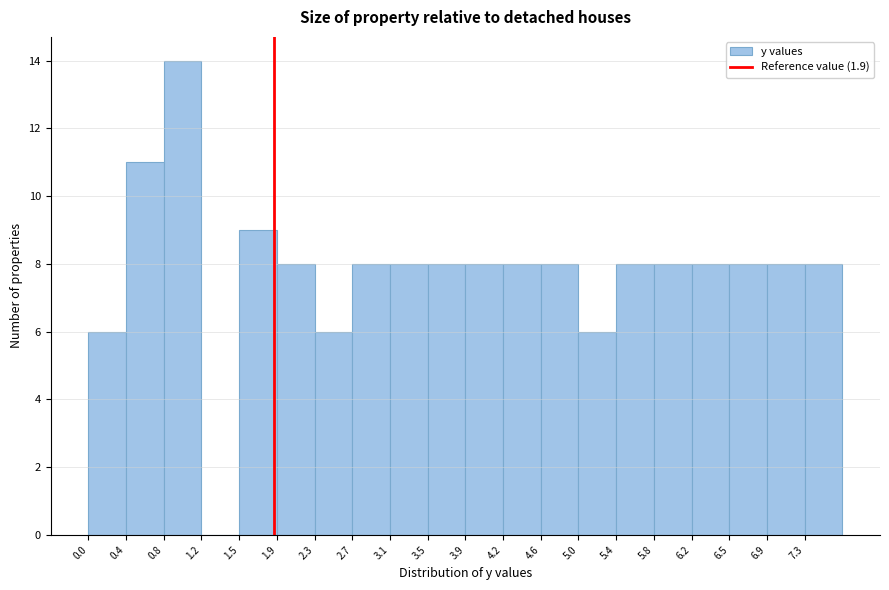

Reading left to right, list every bar in this chart as the range it spans on the x-axis followed by its height. Neither the bar edges nor the heights are printed on the chart, so give them approximately, as read against the axes.

0.000 to 0.385: 6
0.385 to 0.770: 11
0.770 to 1.155: 14
1.155 to 1.540: 0
1.540 to 1.925: 9
1.925 to 2.310: 8
2.310 to 2.695: 6
2.695 to 3.080: 8
3.080 to 3.465: 8
3.465 to 3.850: 8
3.850 to 4.235: 8
4.235 to 4.620: 8
4.620 to 5.005: 8
5.005 to 5.390: 6
5.390 to 5.775: 8
5.775 to 6.160: 8
6.160 to 6.545: 8
6.545 to 6.930: 8
6.930 to 7.315: 8
7.315 to 7.700: 8